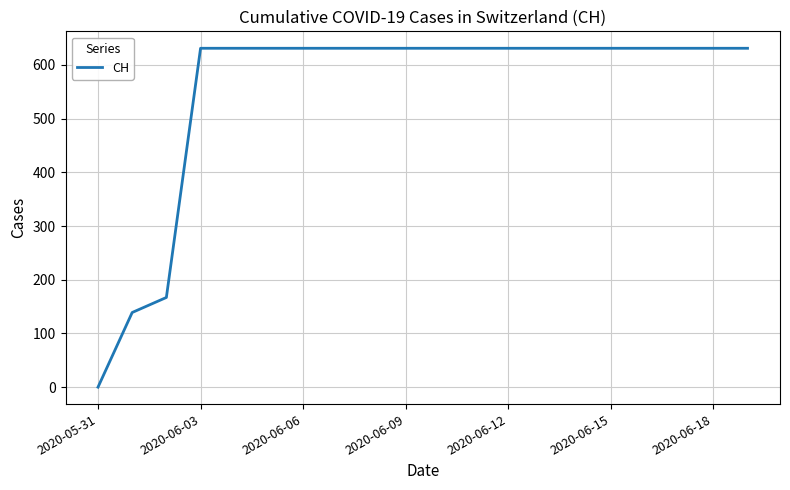

What is the greatest value displayed?

631